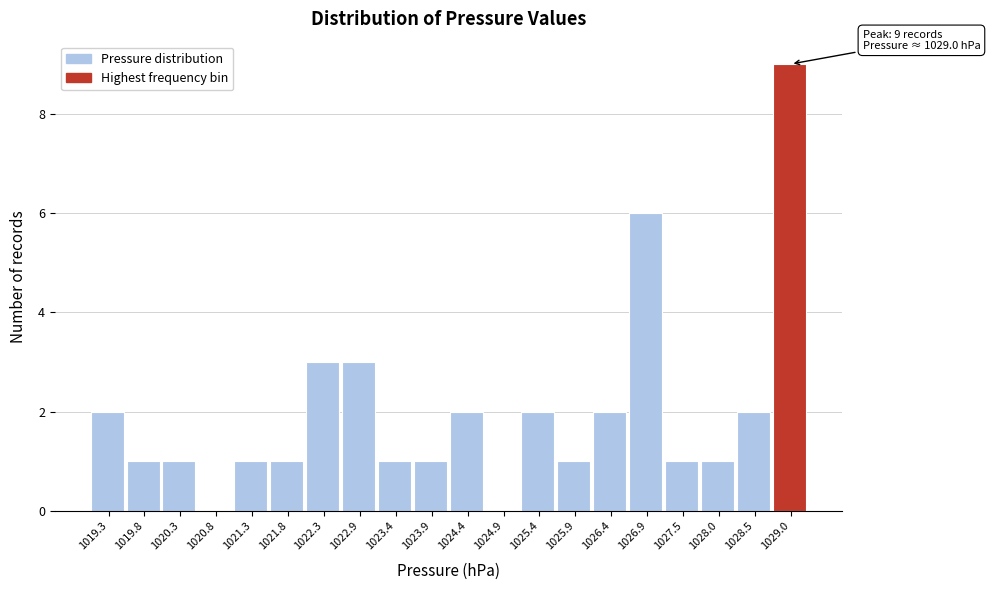

Which range on the x-axis has the tallest bar?

1028.7 to 1029.3